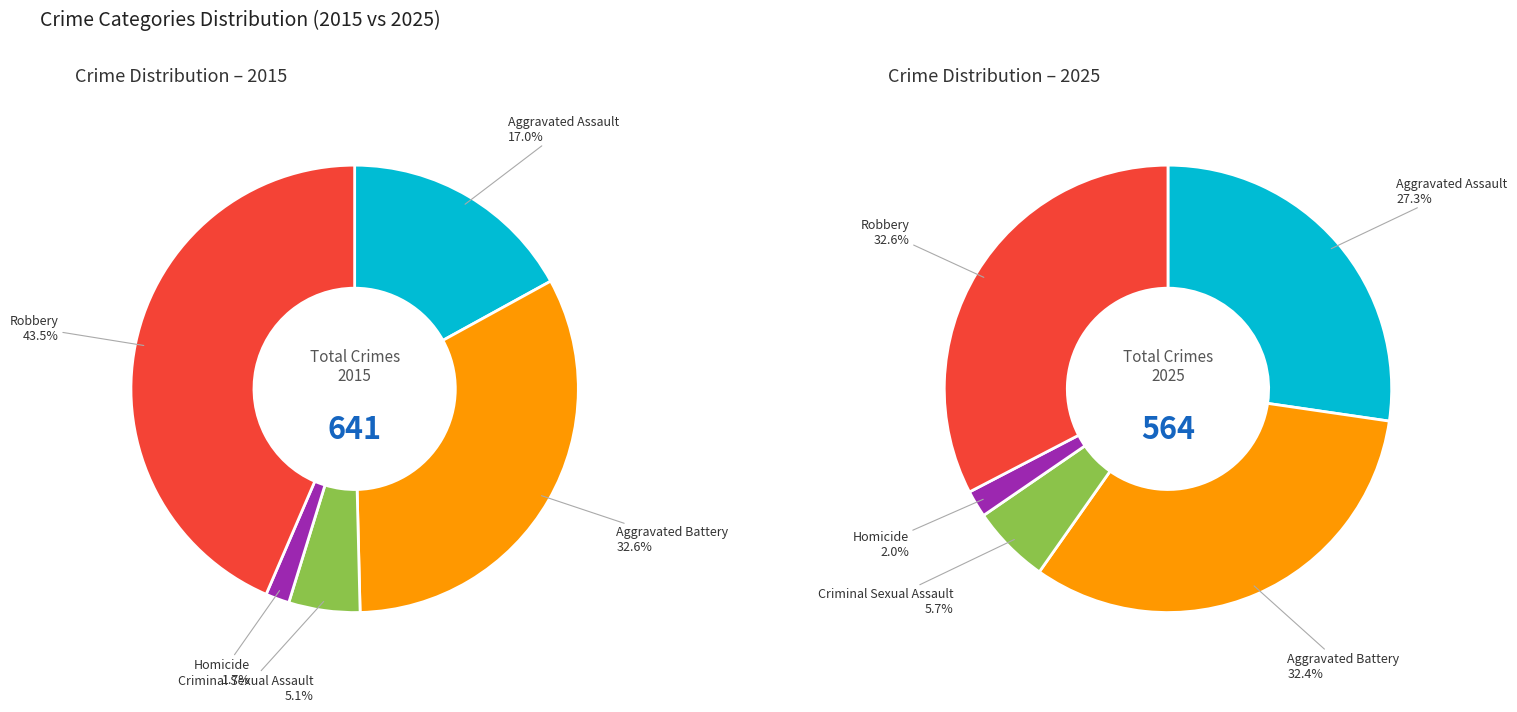

What percentage is NOT represented by Robbery?

56.5%